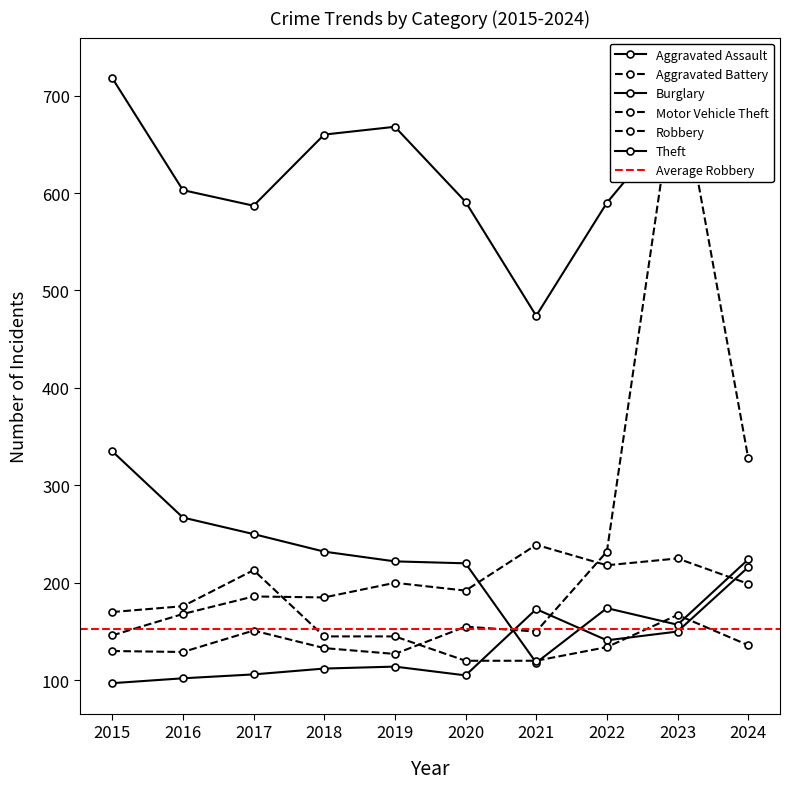

True or false: Aggravated Assault has more than 0 interior local peaks.

True